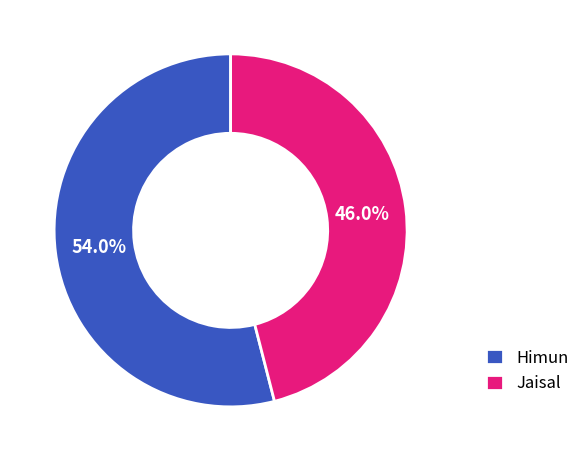

Between Jaisal and Himun, which is larger?

Himun